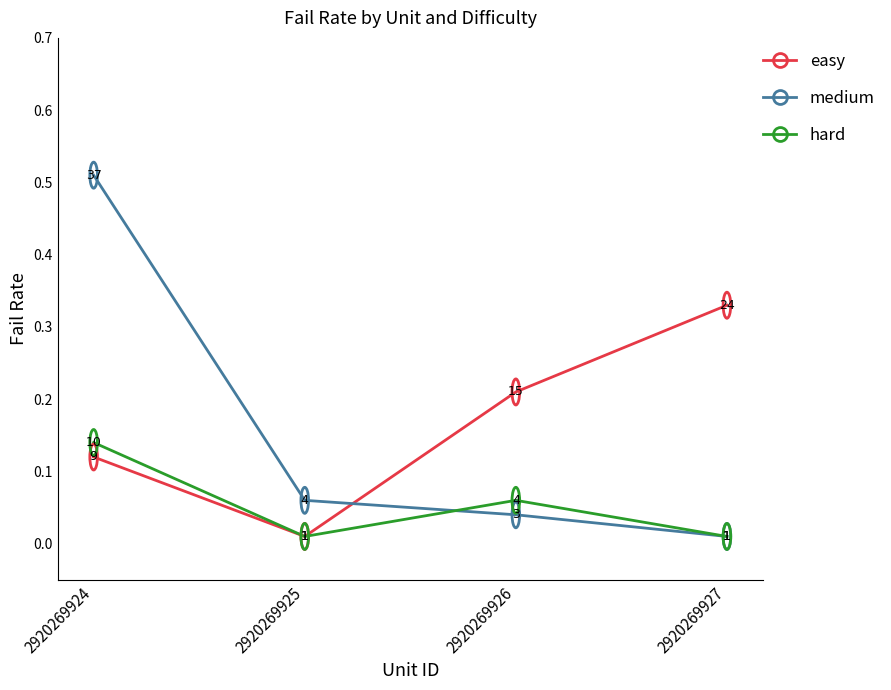

What is the sum of all easy values?

0.7